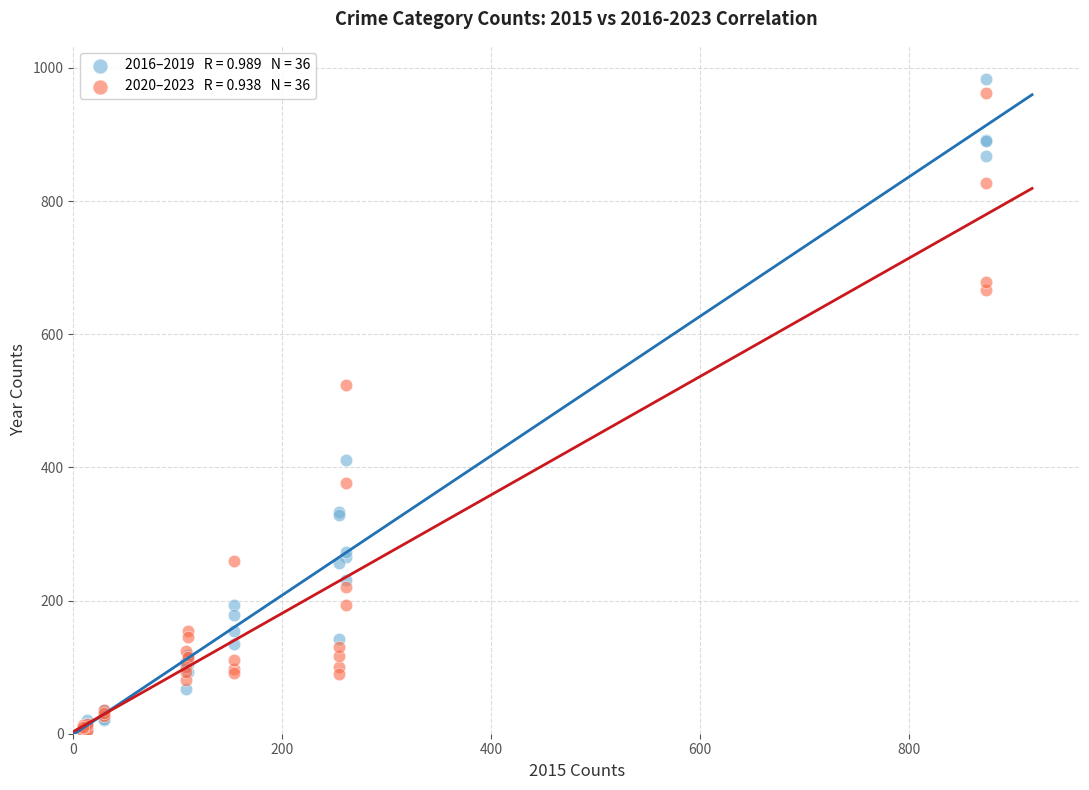

Across all series, what Y value is closest to 493?

524